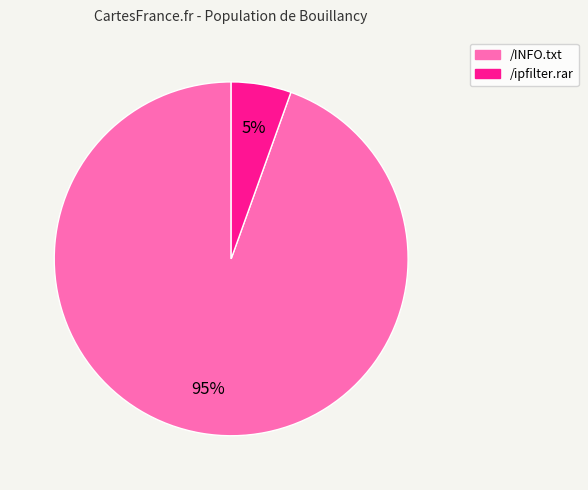

To the nearest percent, what is the average slice percentage?

50%